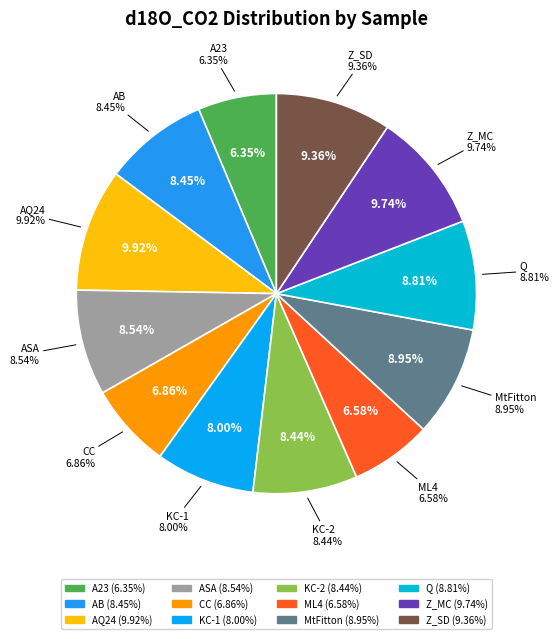

How much of the chart is everything except ASA?

91.5%